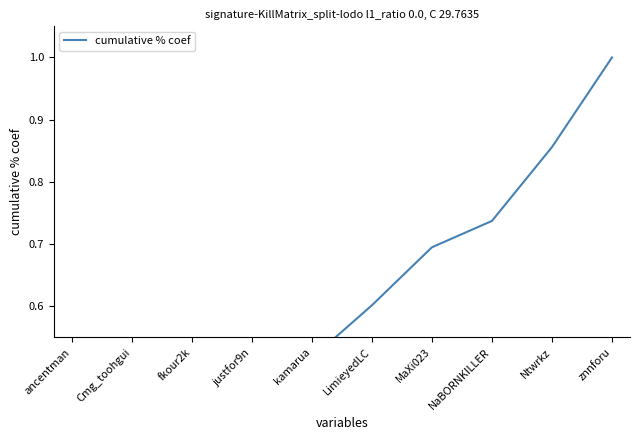

Reading right to left, list all the values displayed in this chart.

znnforu=1.0	Ntwrkz=0.9	NaBORNKILLER=0.7	MaXi023=0.7	LimieyedLC=0.6	kamarua=0.5	justfor9n=0.5	fkour2k=0.3	Cmg_toohgui=0.3	ancentman=0.1